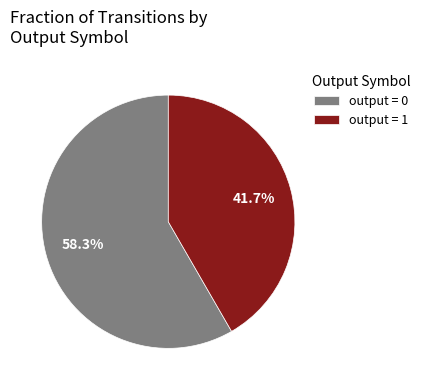

What is the ratio of the value at output = 1 to the value at output = 0?

0.7